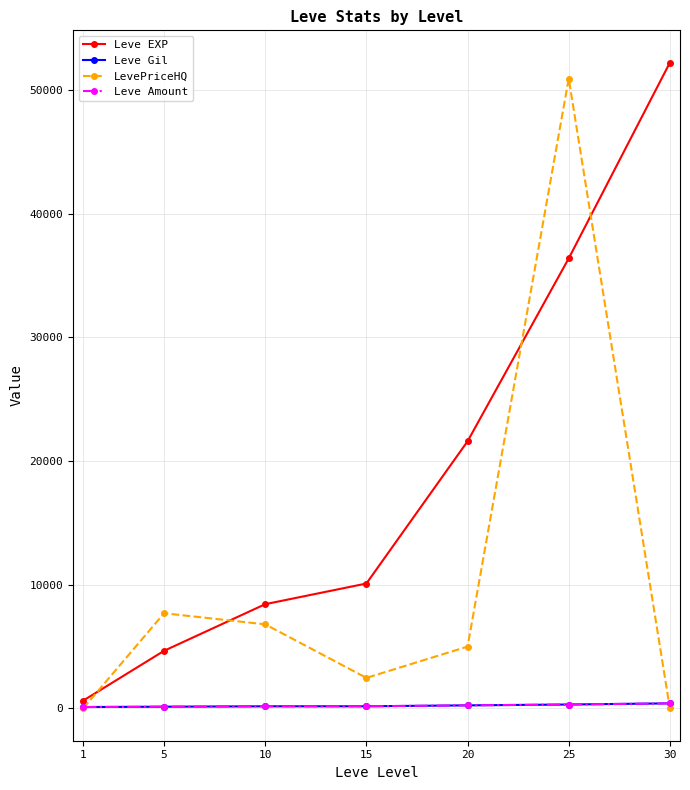

At which category is the sum across all series the highest?

25